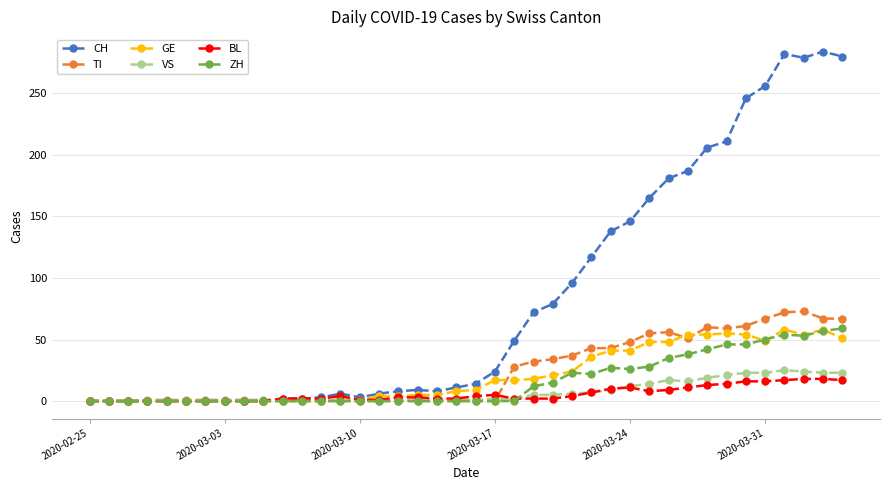

Which series has the widest spread of values?

CH